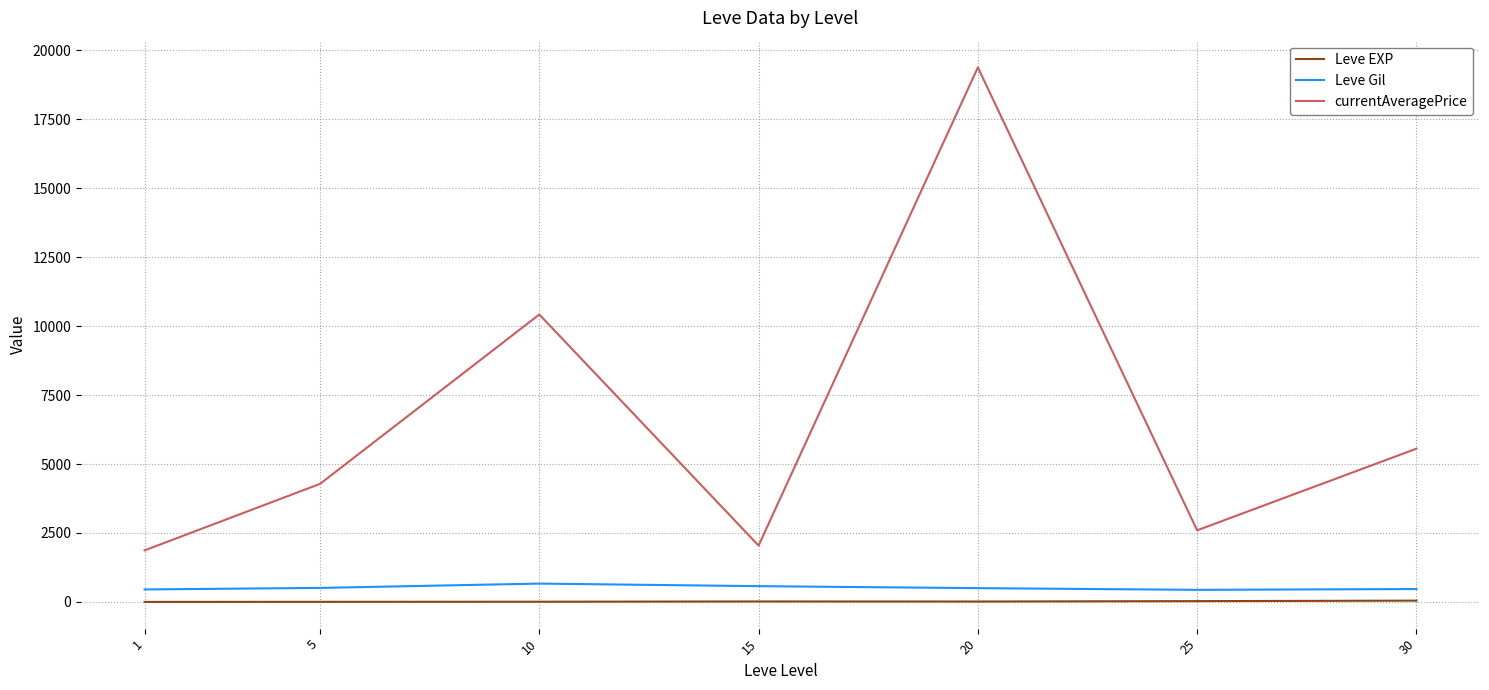

What is the greatest value displayed?

19380.3